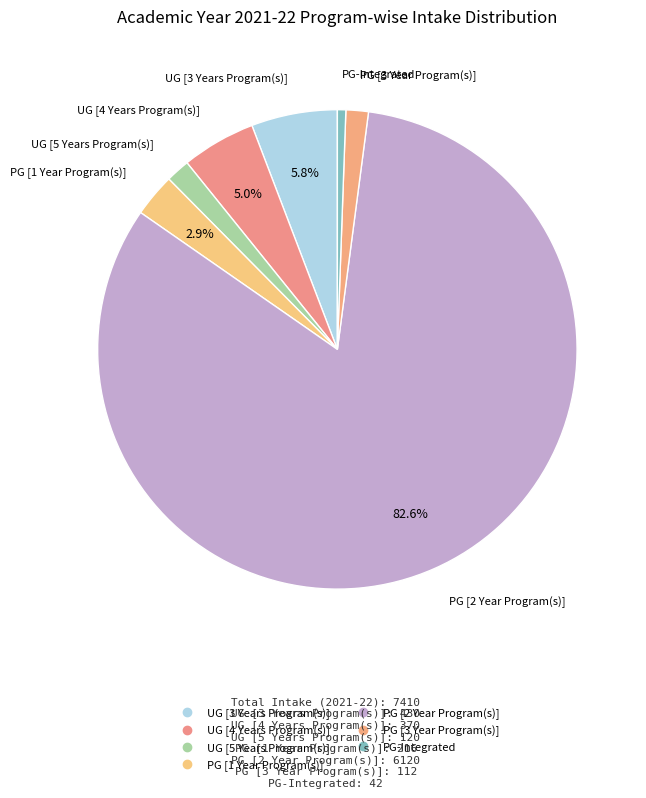

How many slices are in this pie chart?

7